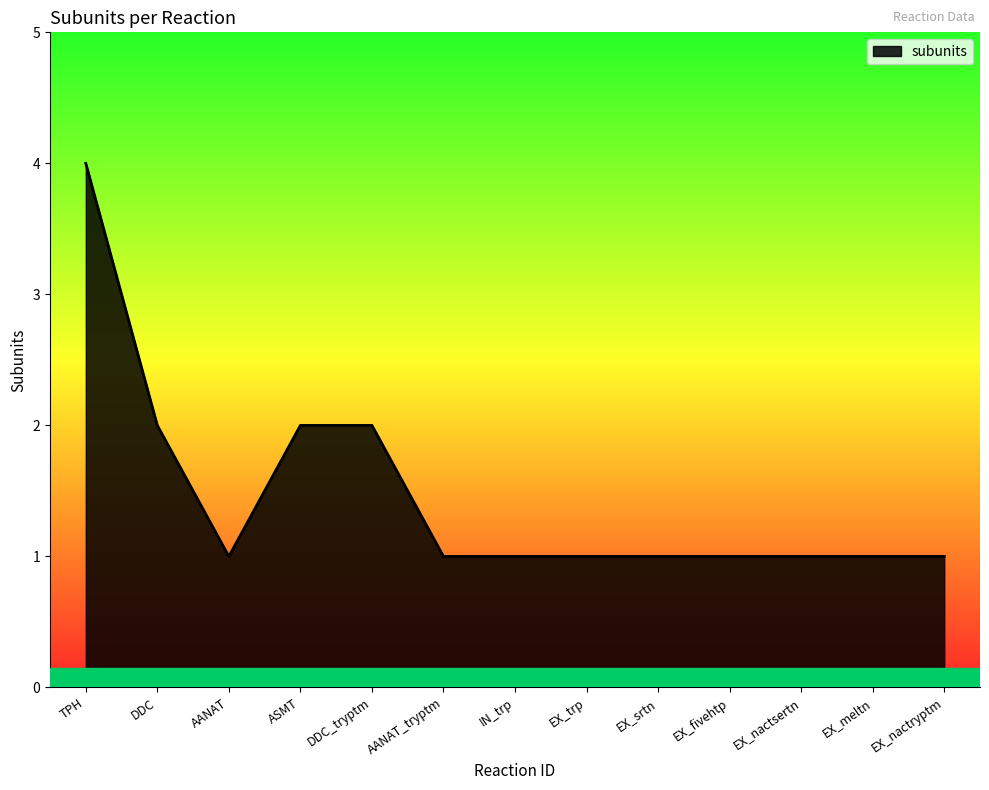

What is the difference between the second highest and minimum values?

1